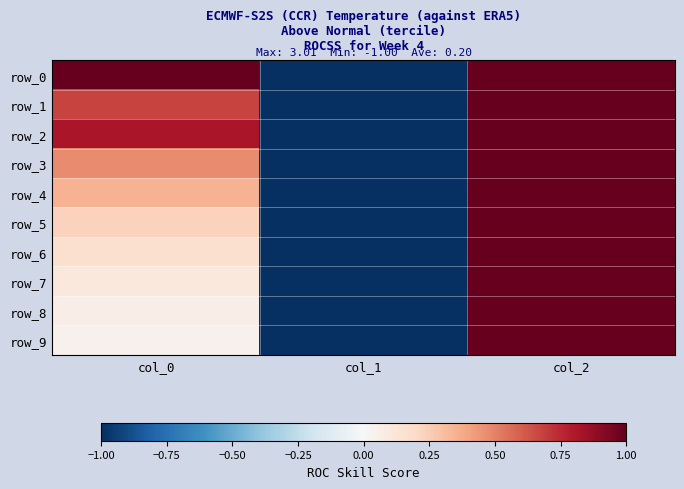

Between col_1 and col_2, which series saw the biggest shift?

row_0